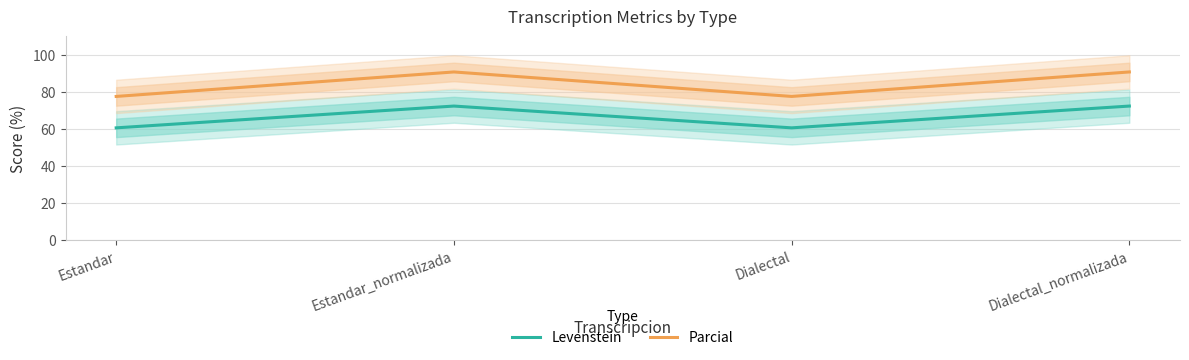

List the series in order of their overall mean, highest first.

Parcial, Levenstein